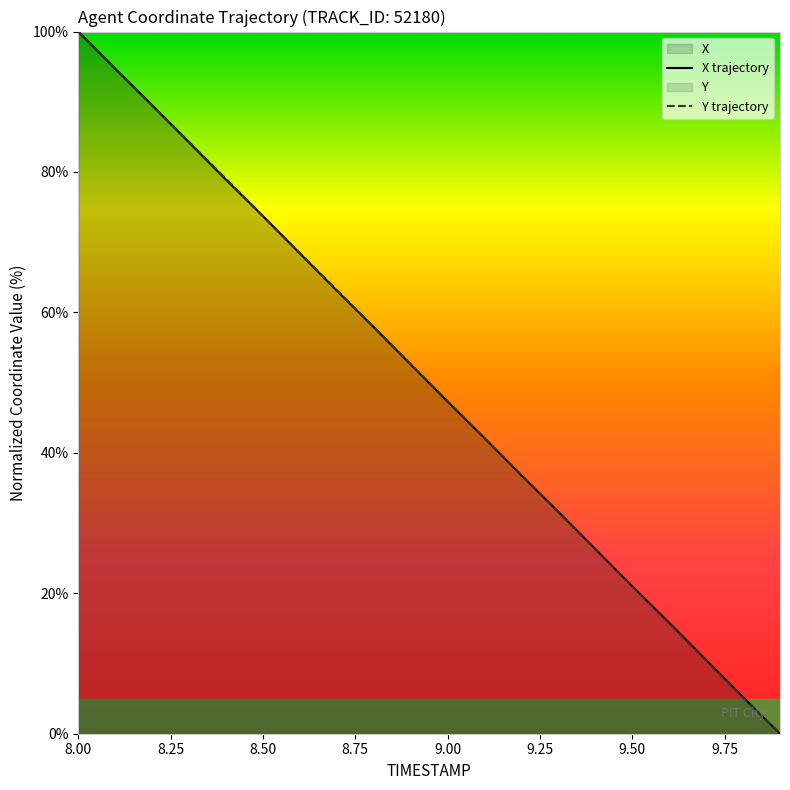

Which series has the widest spread of values?

X trajectory